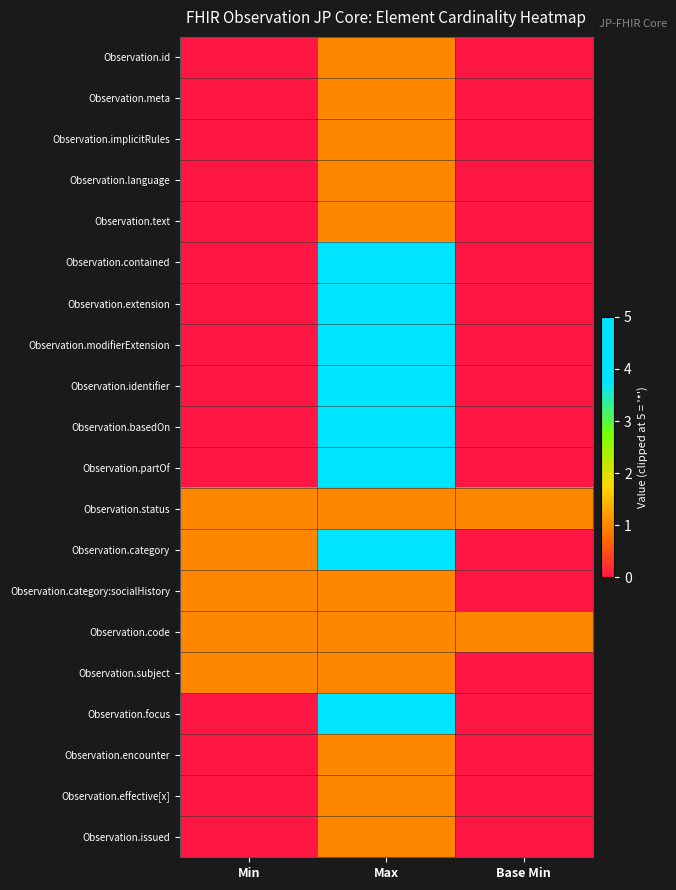

What is the total value across all series at Min?

5